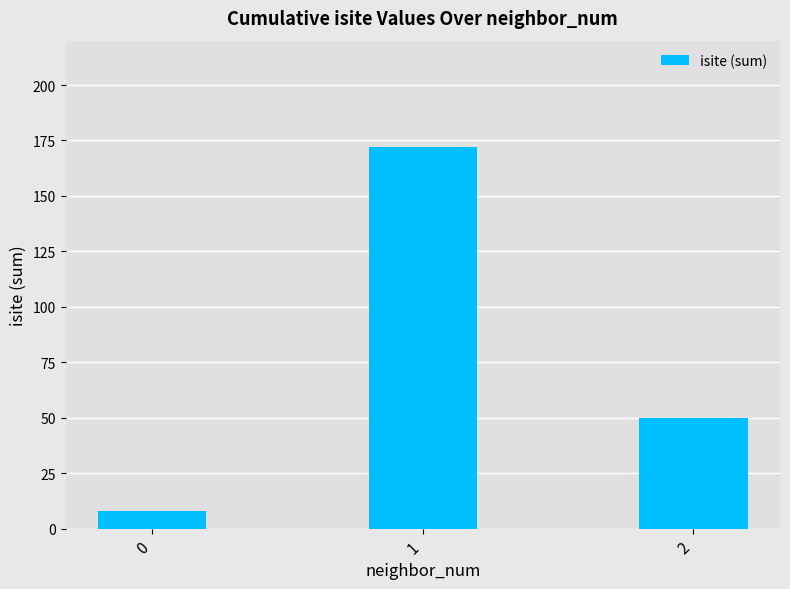

List the labels in order of value, largest first.

1, 2, 0